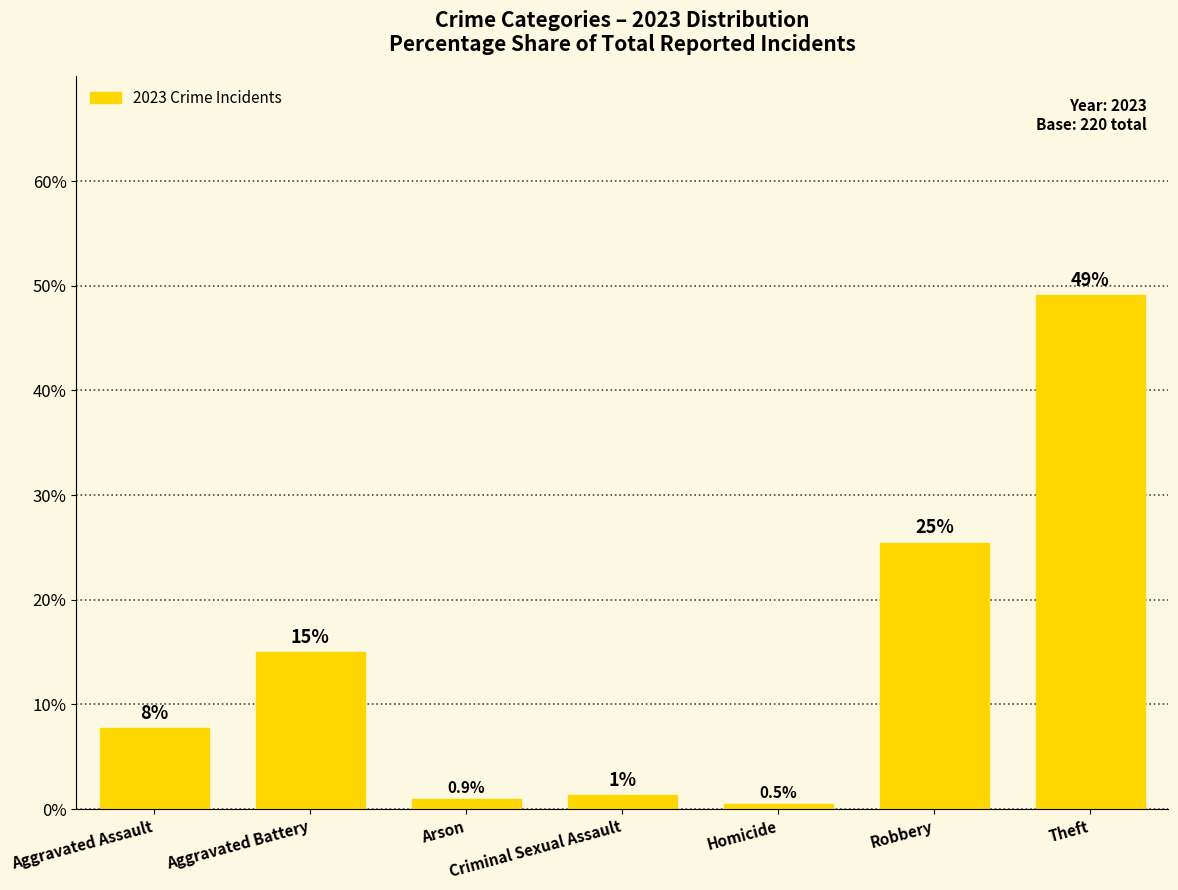

What is the label of the 6th bar from the right?

Aggravated Battery